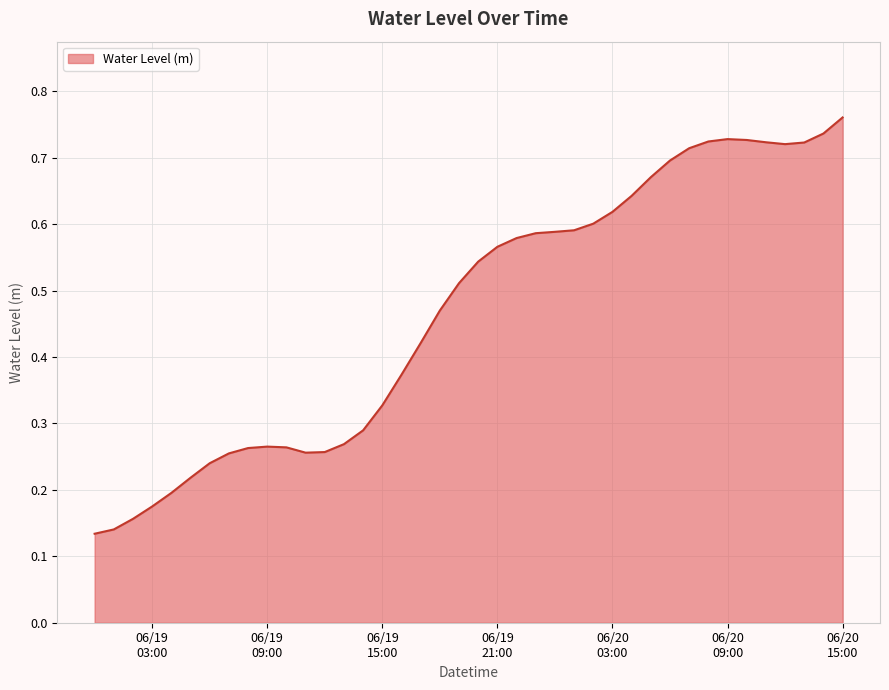

True or false: the data has more than 1 interior local peaks.

True